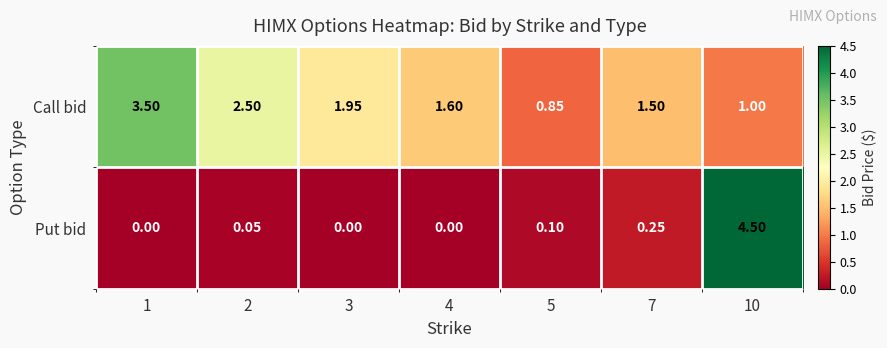

At 7, list the series in order from smallest to largest.

Put bid, Call bid